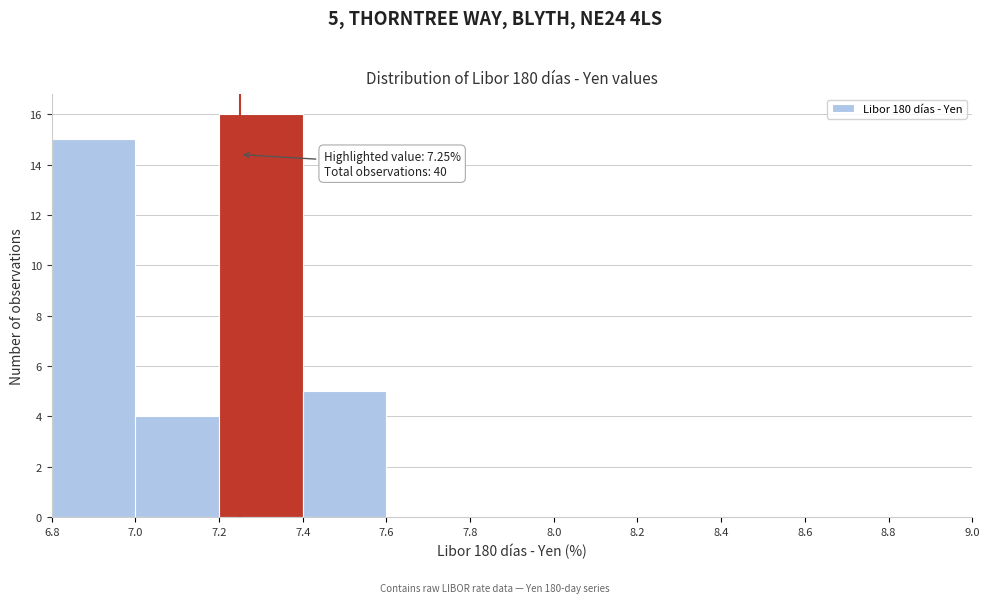

Which range on the x-axis has the tallest bar?

7.2 to 7.4